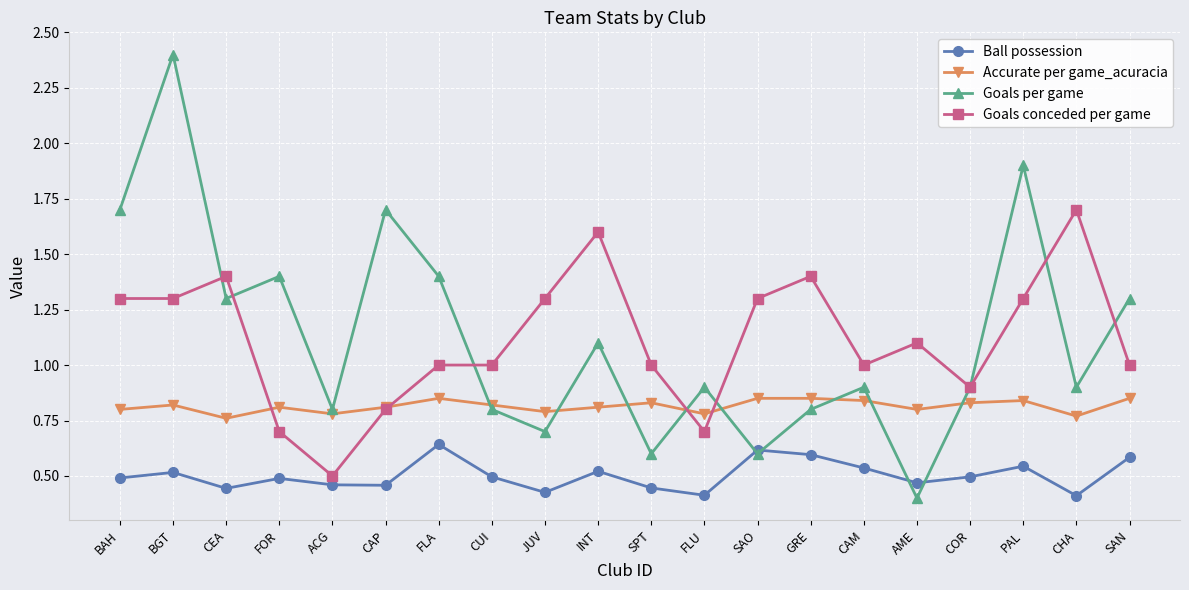

Is the value of Goals per game at FLU greater than the value of Ball possession at GRE?

Yes